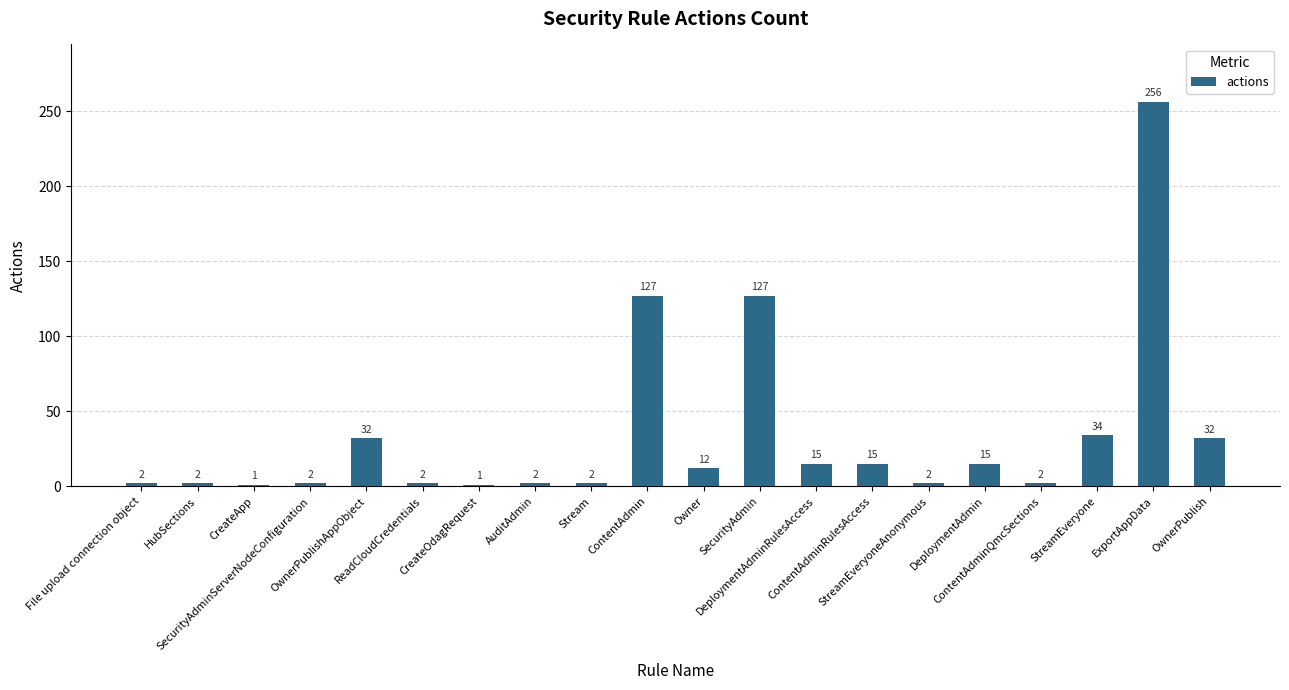

What is the greatest value displayed?

256